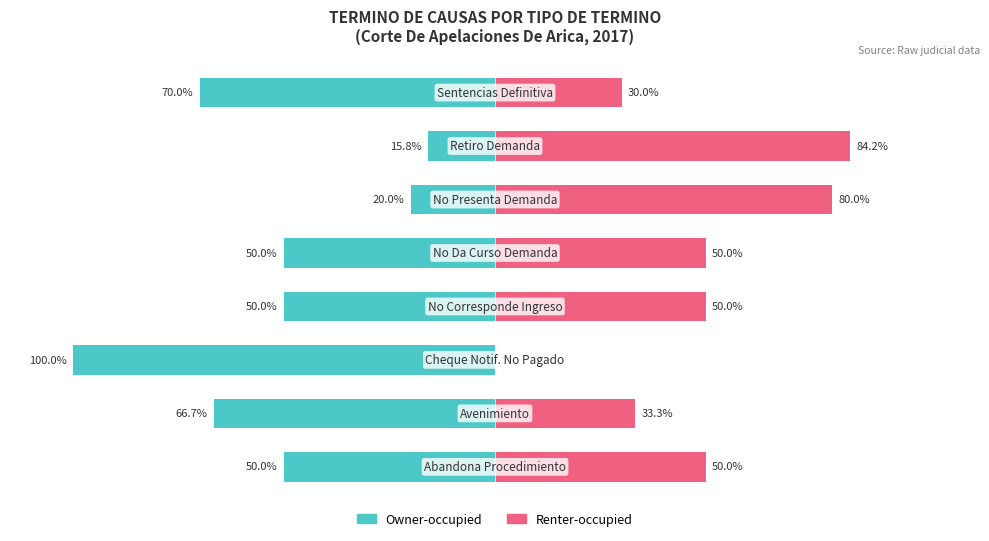

How many bars are there in total?

16